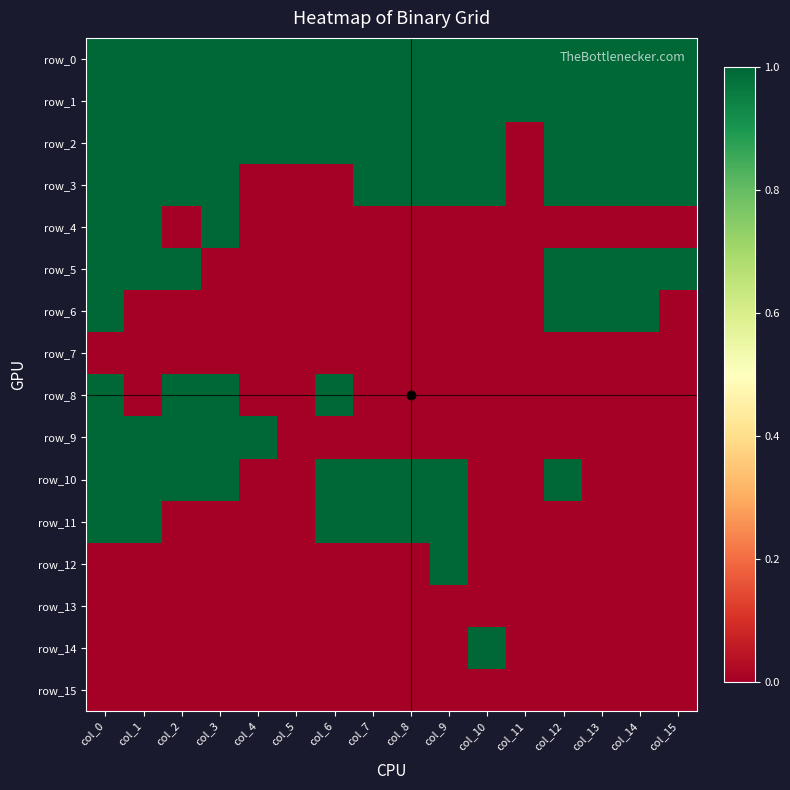

What is the approximate value of row_2 at col_15?

1